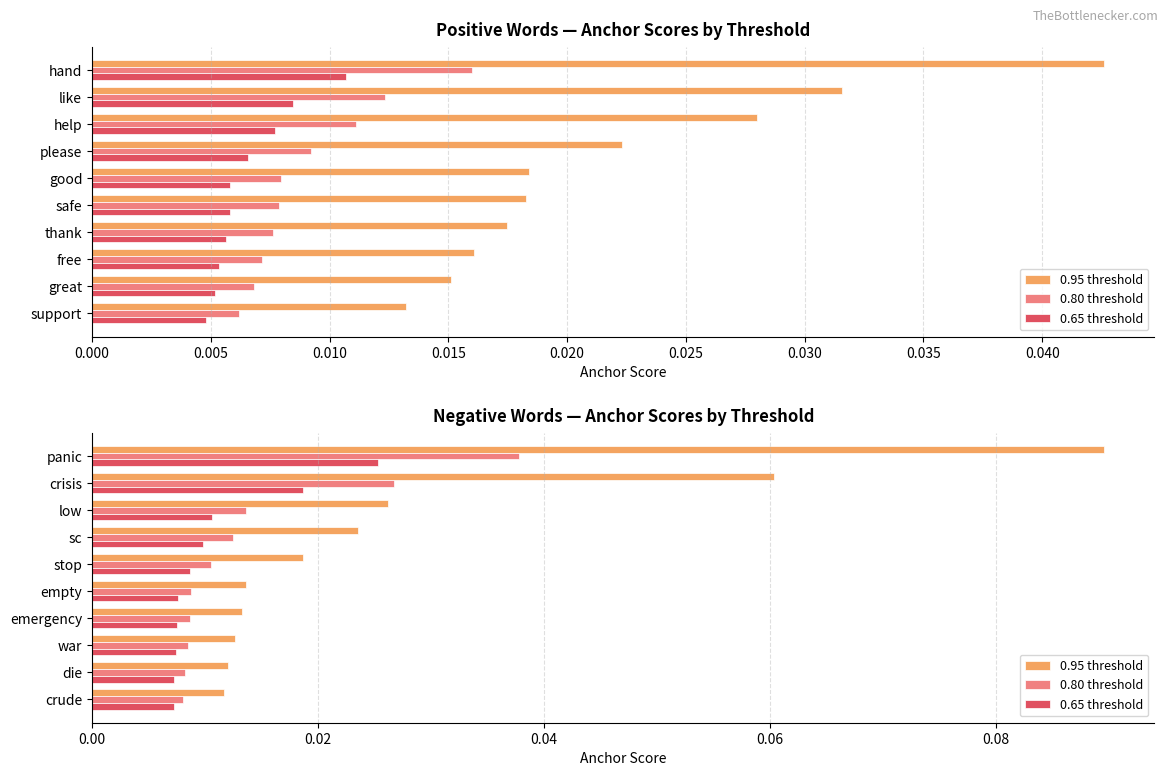

List the series in order of their peak value, highest first.

0.95 threshold, 0.80 threshold, 0.65 threshold